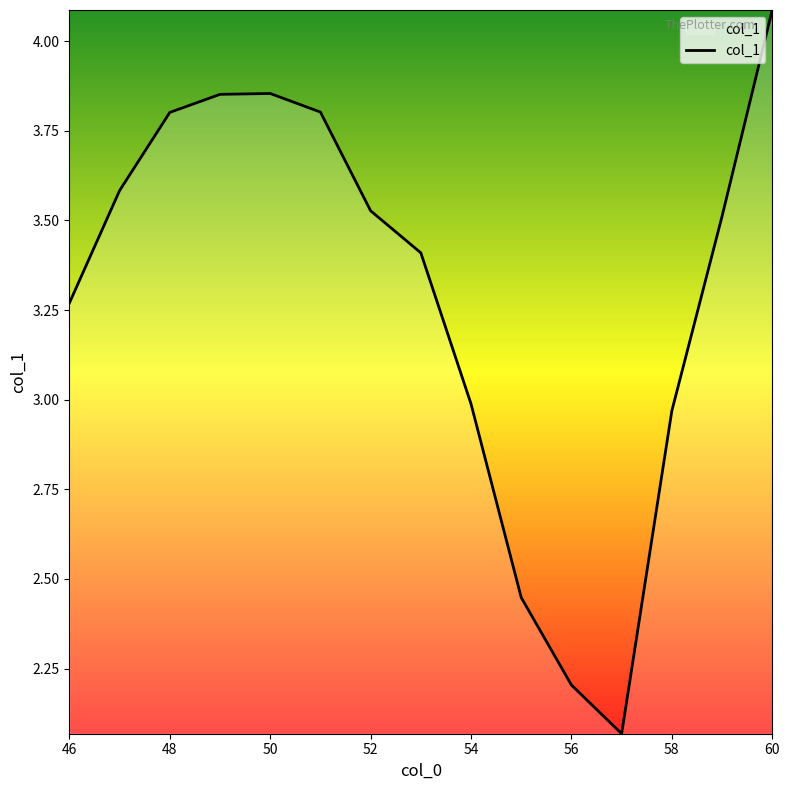

What is the maximum value shown in the chart?

4.1